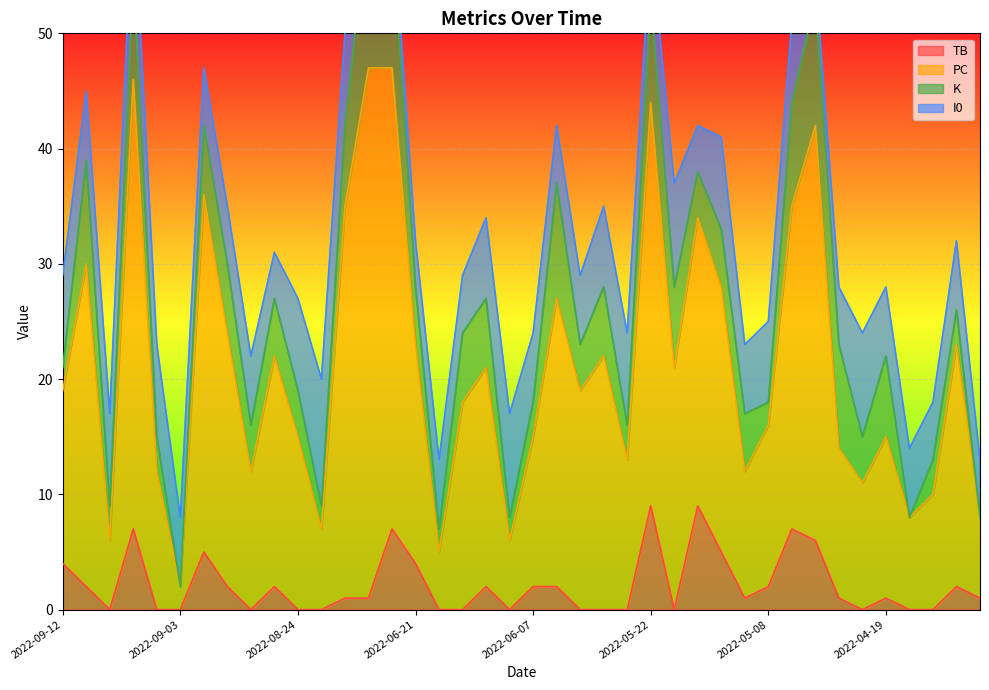

True or false: PC and TB cross at least once.

False